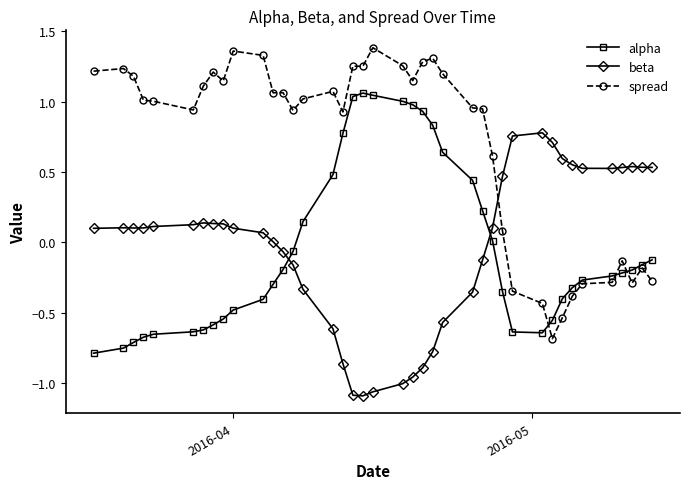

Which series has the largest total across all categories?

spread